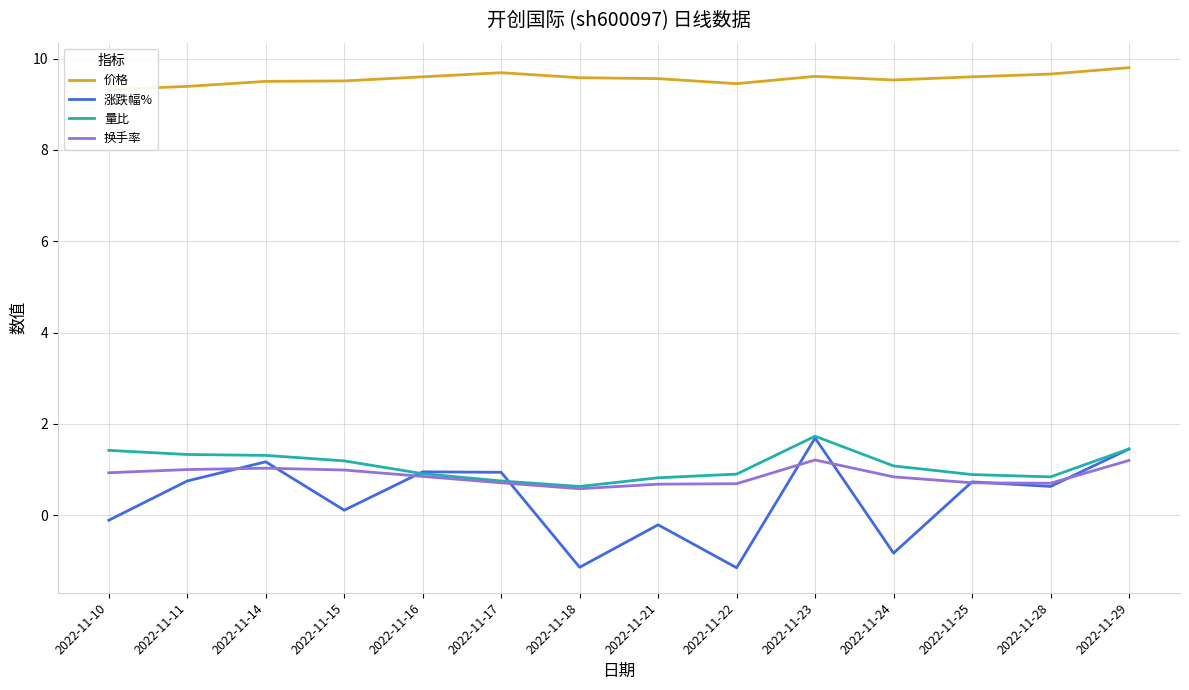

True or false: 涨跌幅% and 价格 intersect in this chart.

False